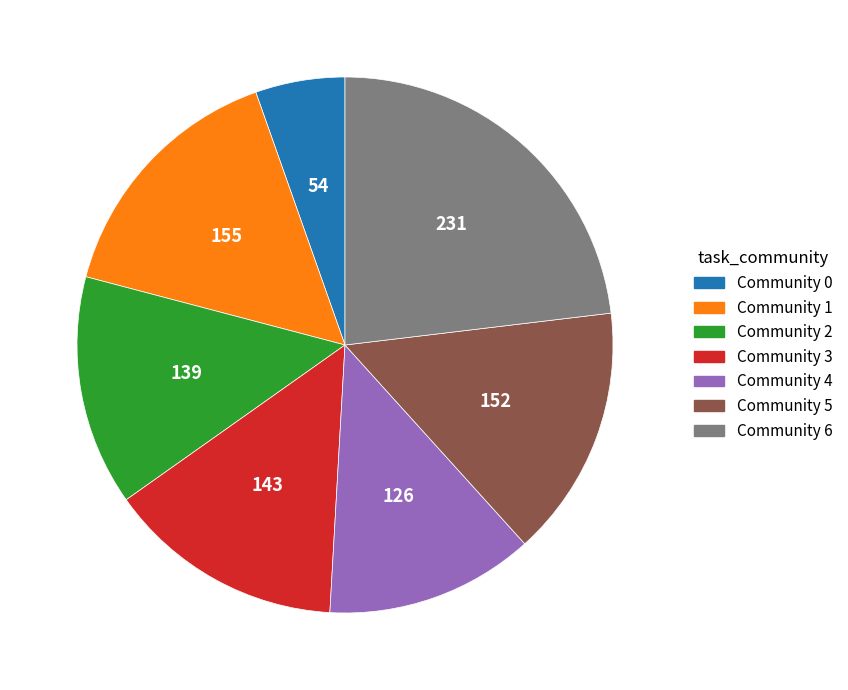

Is it true that Community 6 is 37% of the pie?

False